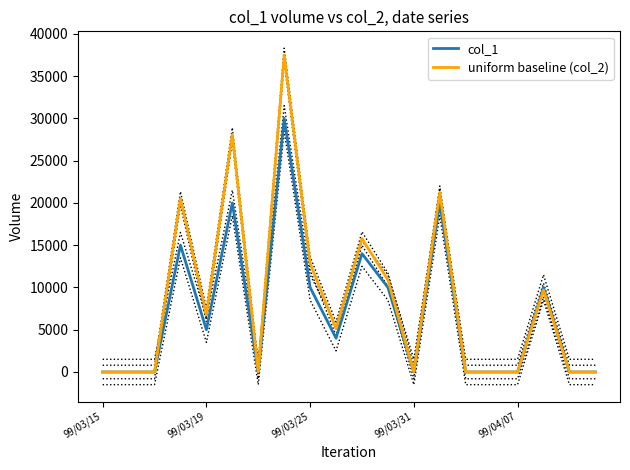

The col_1 series shows 19936 at 99/03/25. True or false?

False